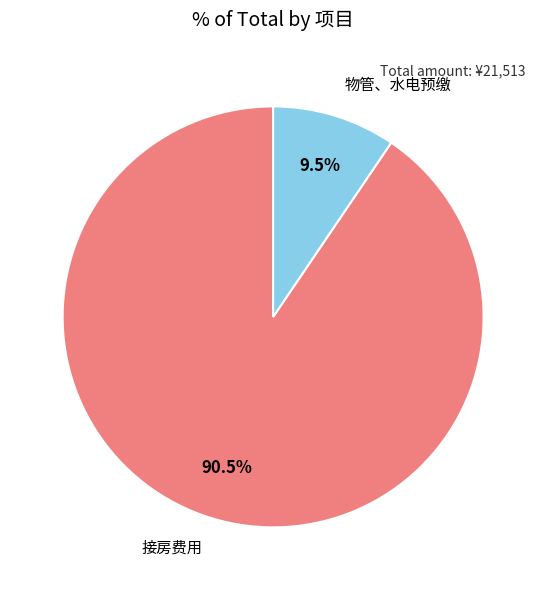

What percentage do 物管、水电预缴 and 接房费用 together represent?

100.0%